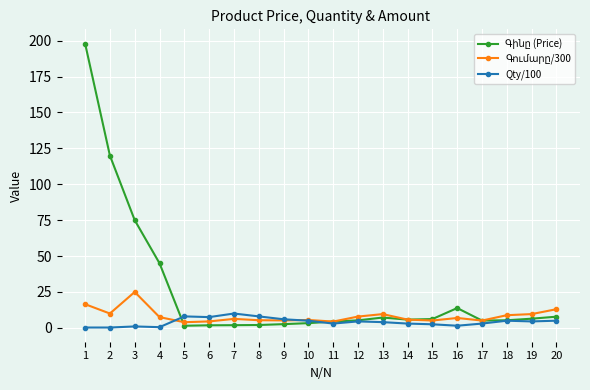

True or false: Qty/100 has a value of 5.0 at 10.

True